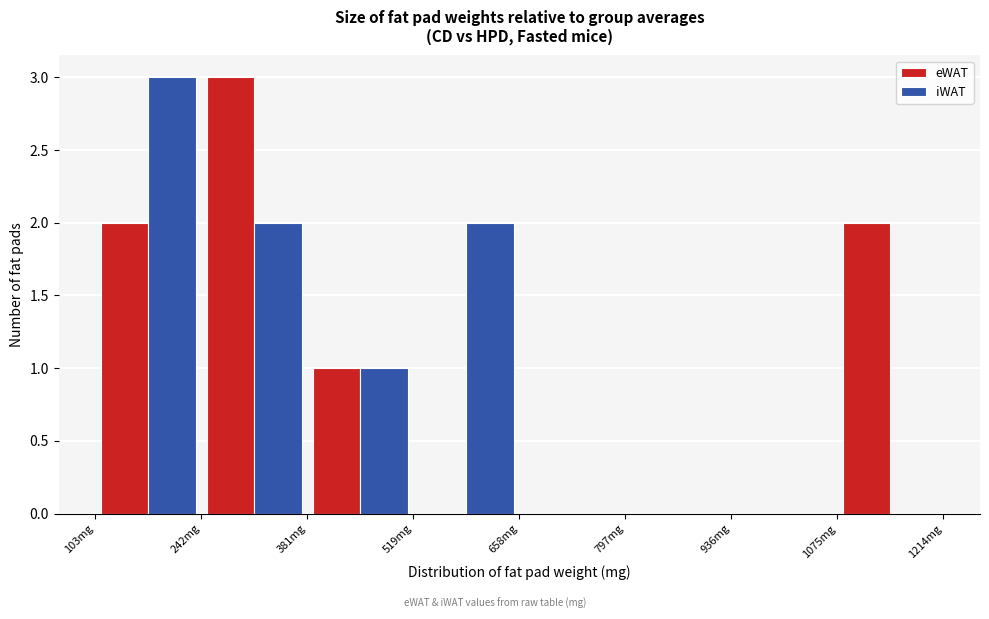

In the eWAT series, which range on the x-axis has the tallest bar?

240 to 380